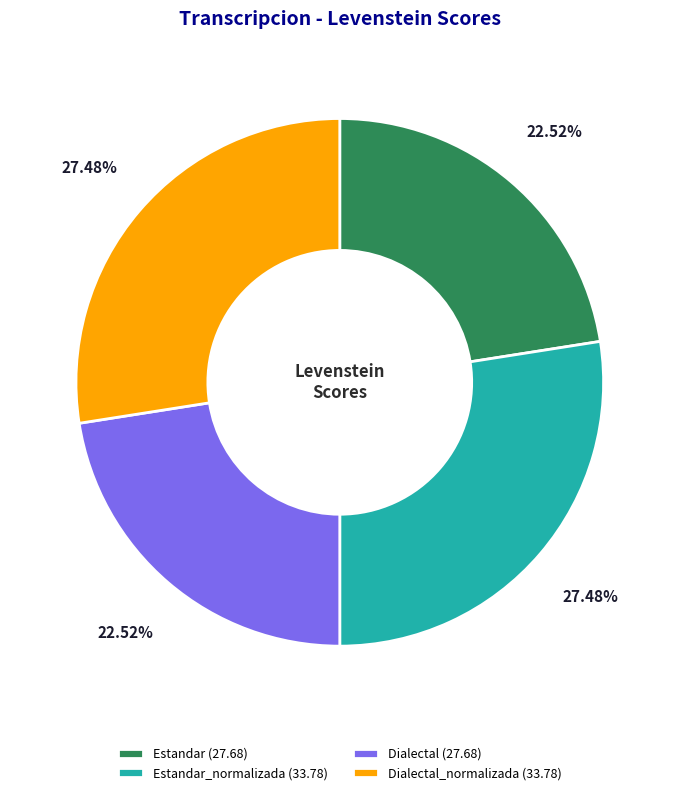

Do Dialectal (27.68) and Estandar (27.68) together represent more than half of the pie?

No